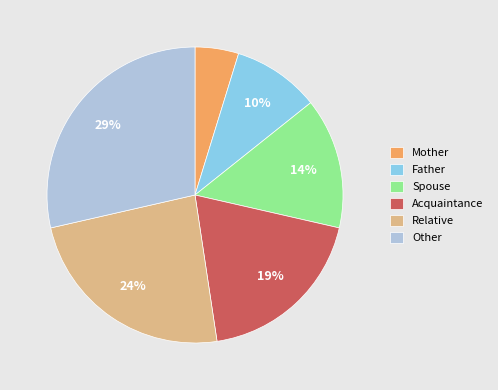

Which slice is the smallest?

Mother